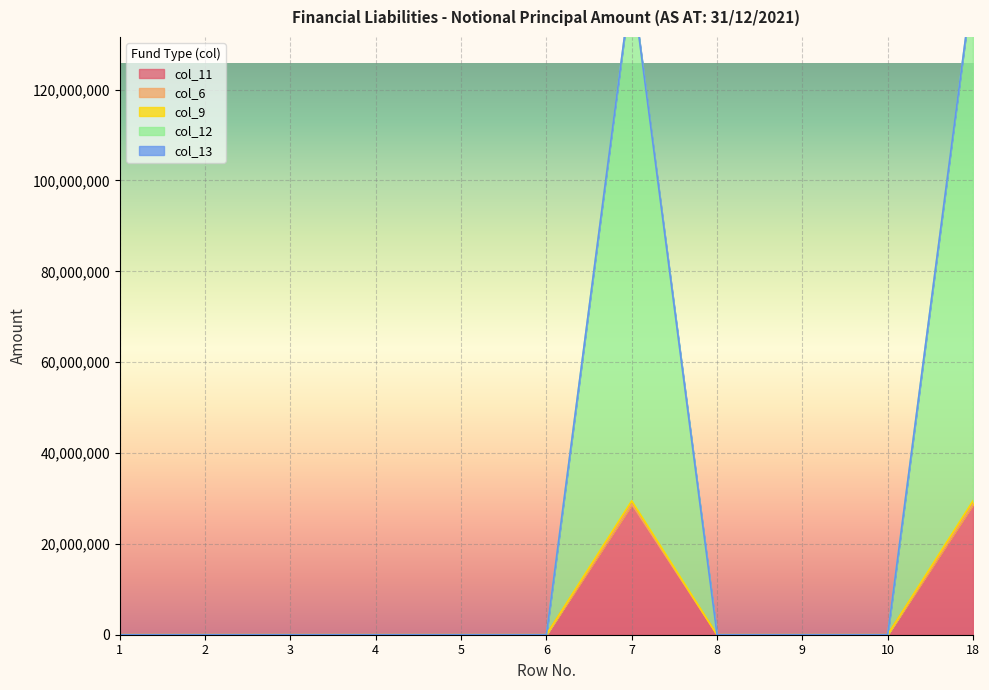

How many interior local peaks does the col_12 series have?

1